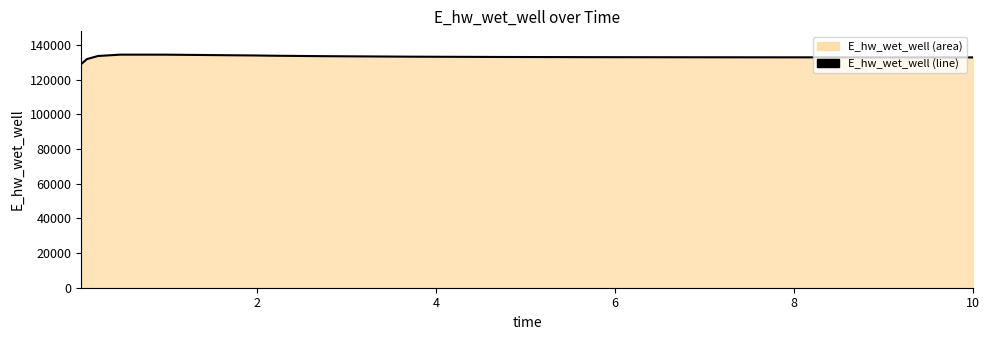

True or false: there are more than 0 points higher than both neighbors.

True